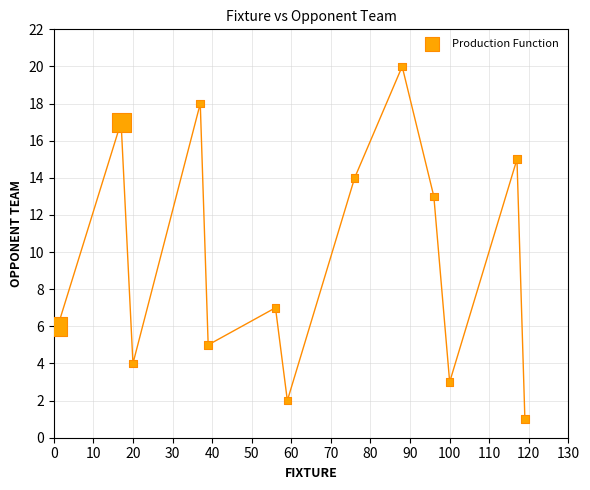

What is the range of X values (max minus min)?

118